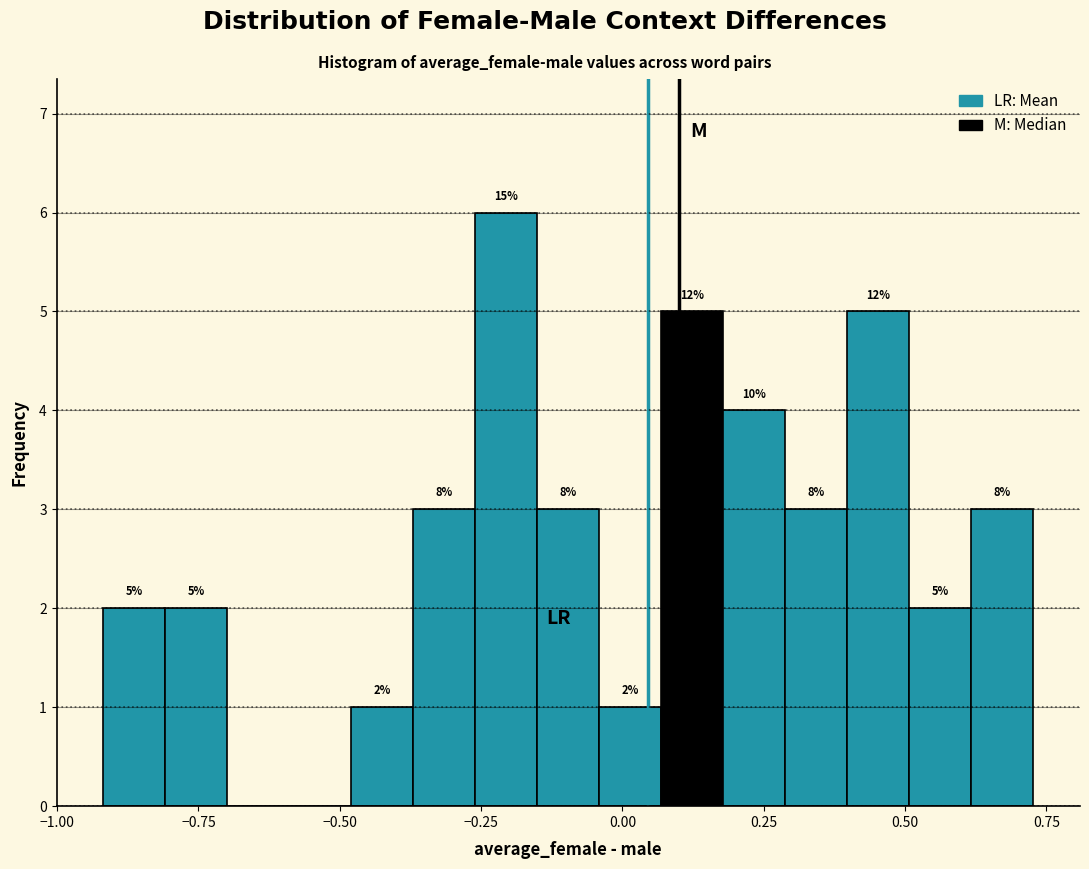

Around what value on the x-axis is the tallest bar? Give the approximate position of its centre, as read against the axis.

-0.20